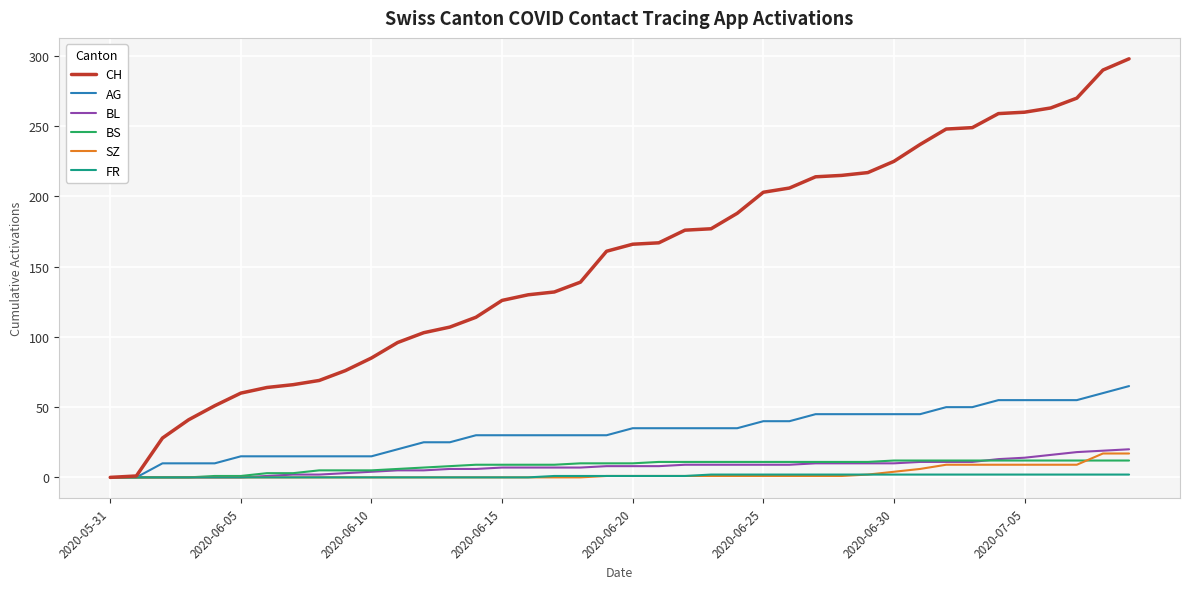

Which series has the largest range (max minus min)?

CH